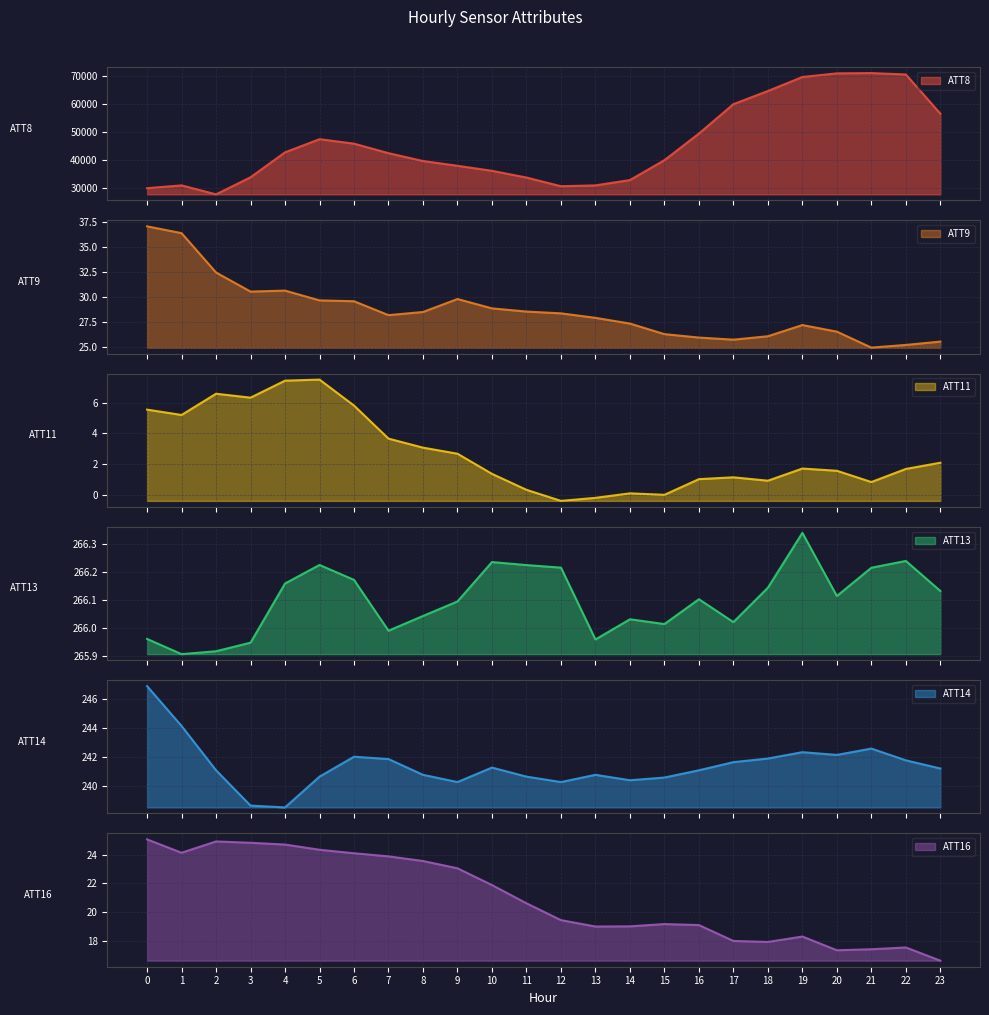

Where is ATT16 nearest to the value 20?

12